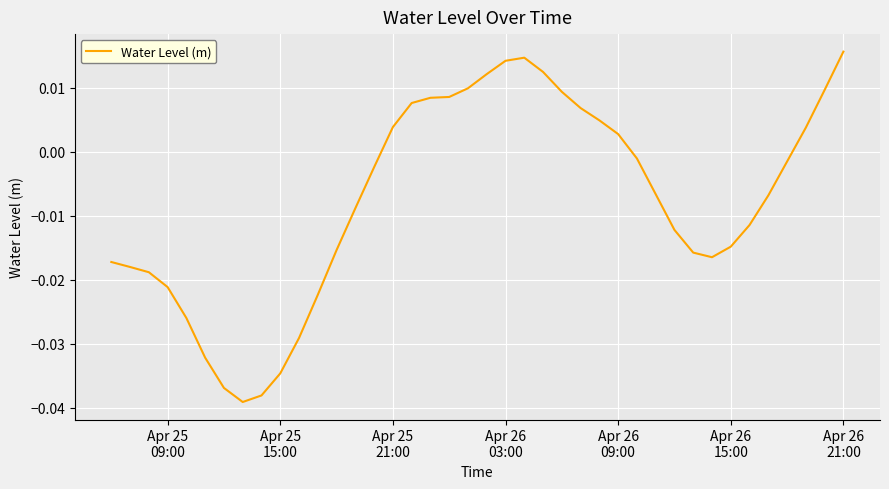

How many positive values are there?

16